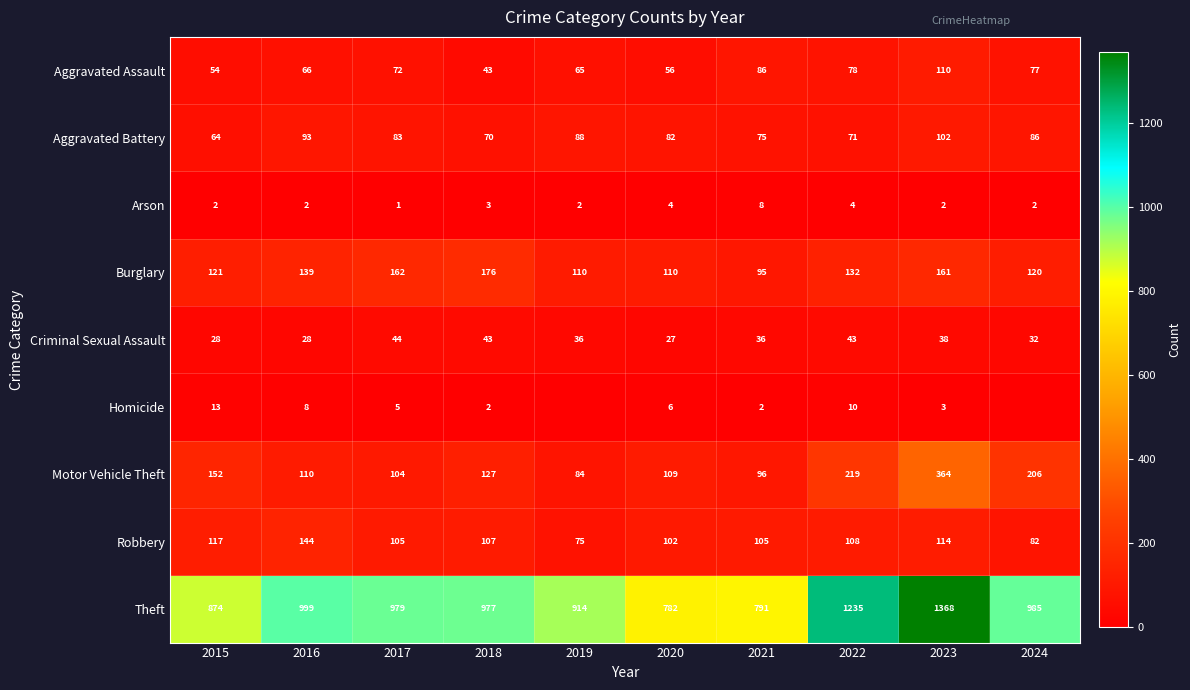

What is the difference between the maximum and second lowest values in the Theft series?

577